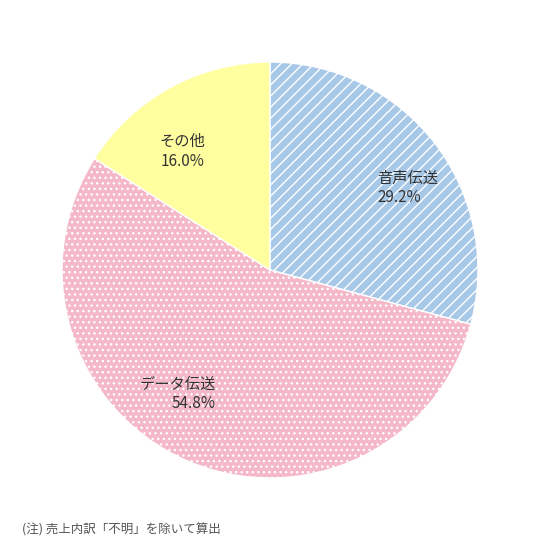

Is there any slice that represents more than half of the pie?

Yes